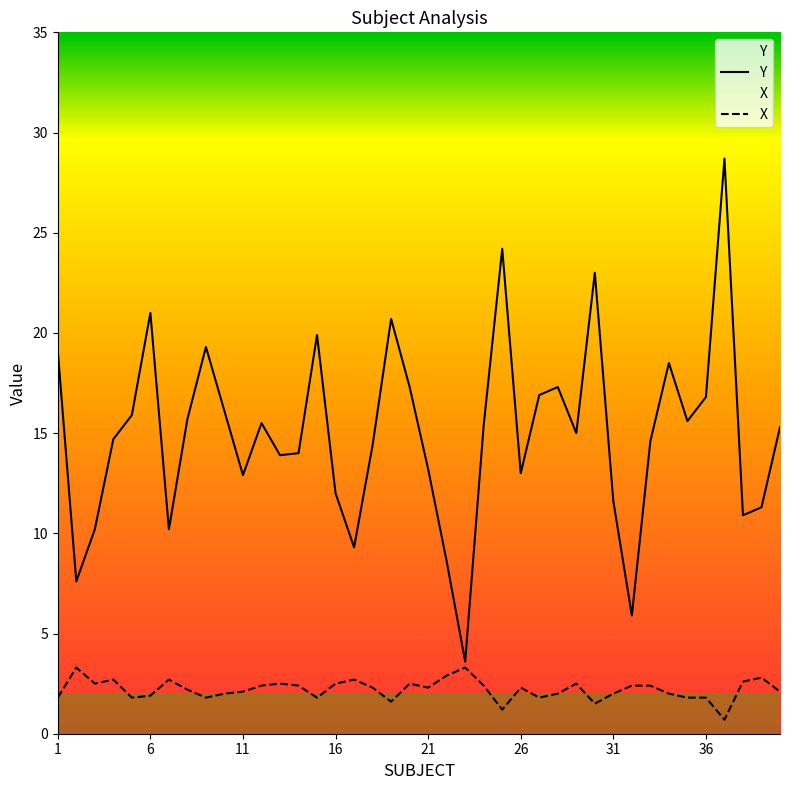

At how many categories does at least one series exceed 27?

1